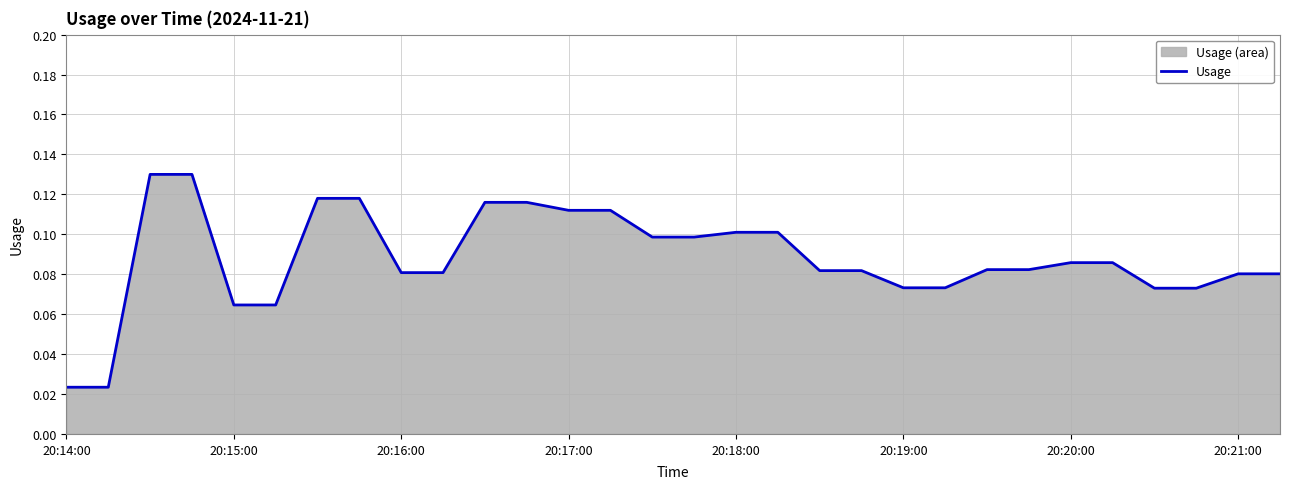

How many values are between 0 and 1?

30